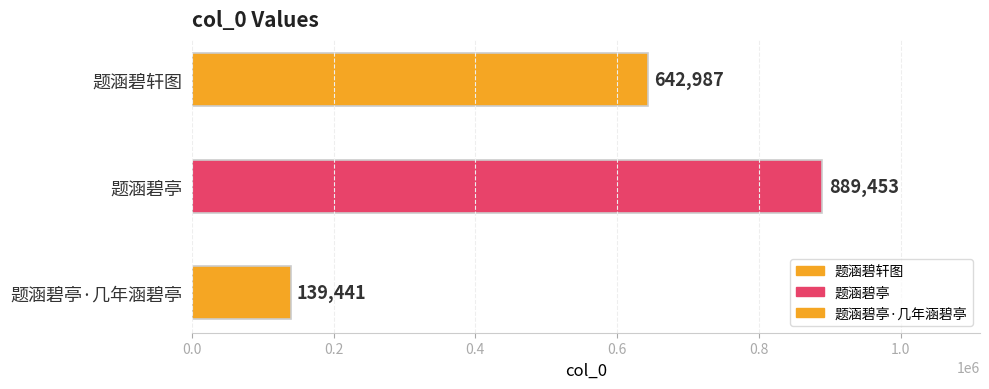

Approximately how many times larger is the value at 题涵碧轩图 compared to 题涵碧亭?

0.7